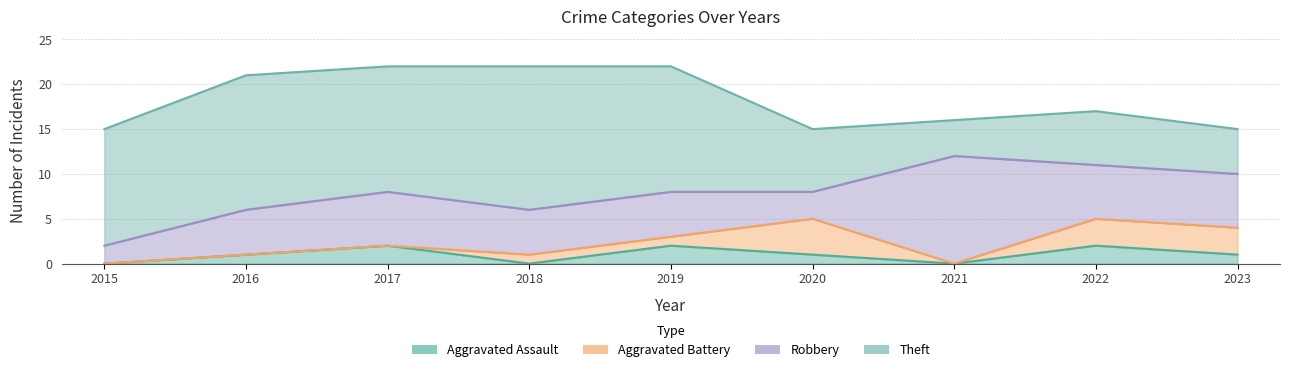

List the labels in order of Theft value, smallest first.

2021, 2023, 2022, 2020, 2015, 2017, 2019, 2016, 2018